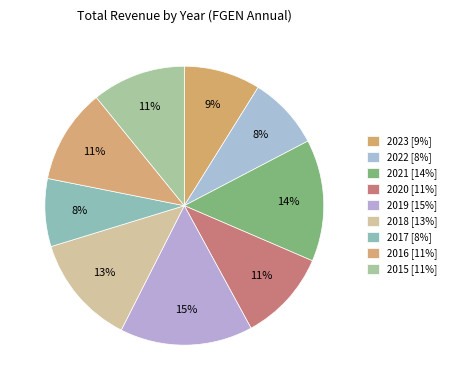

Rank the categories by value from lowest to highest.

2017, 2022, 2023, 2020, 2015, 2016, 2018, 2021, 2019